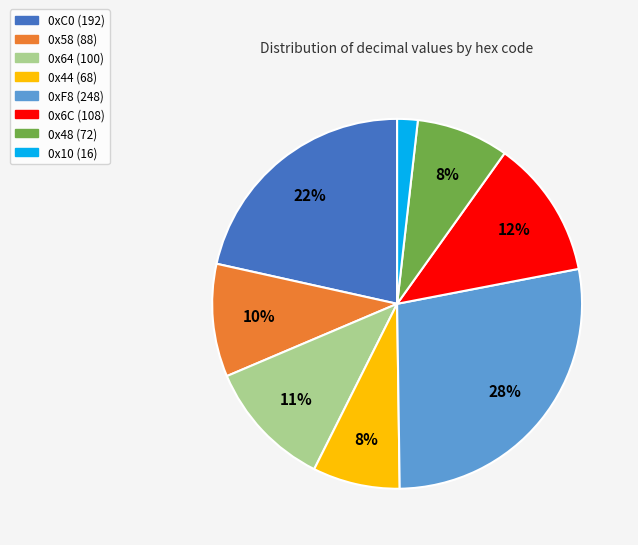

To the nearest percent, what percentage of the pie is 0x6C?

12%